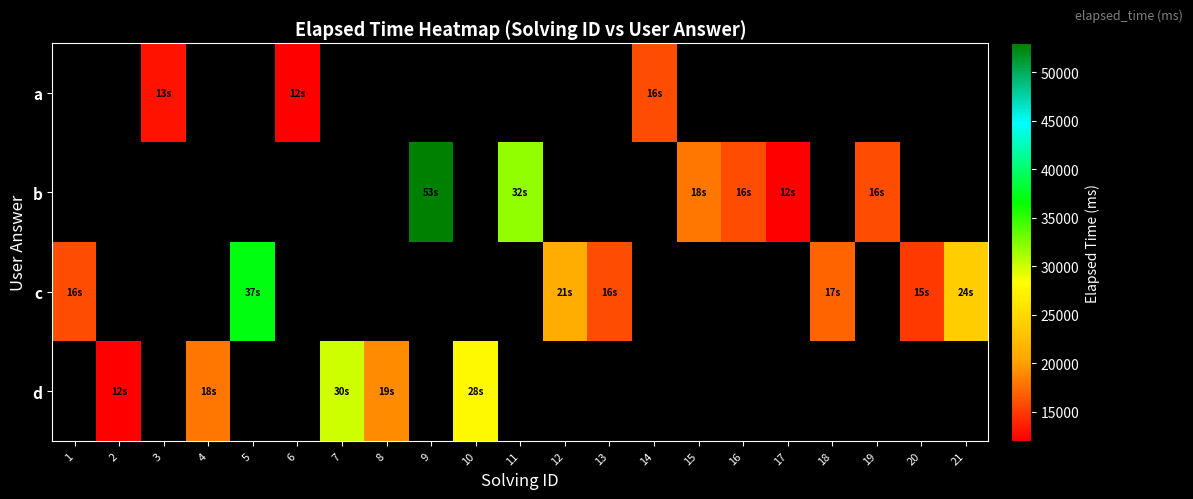

How many data points does each series have?

21